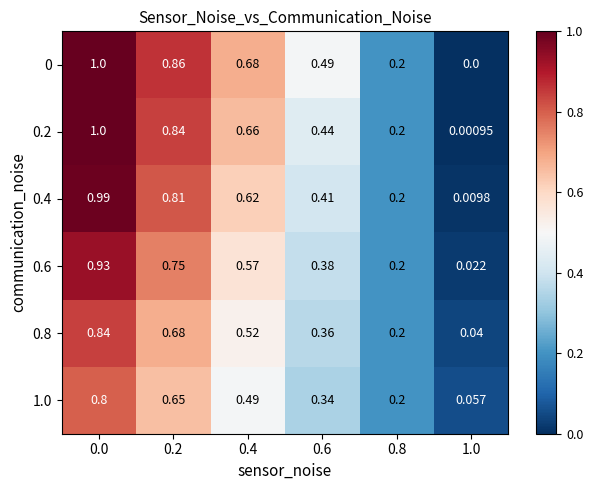

Is the value of 1.0 at 1.0 greater than the value of 0.8 at 0.4?

No